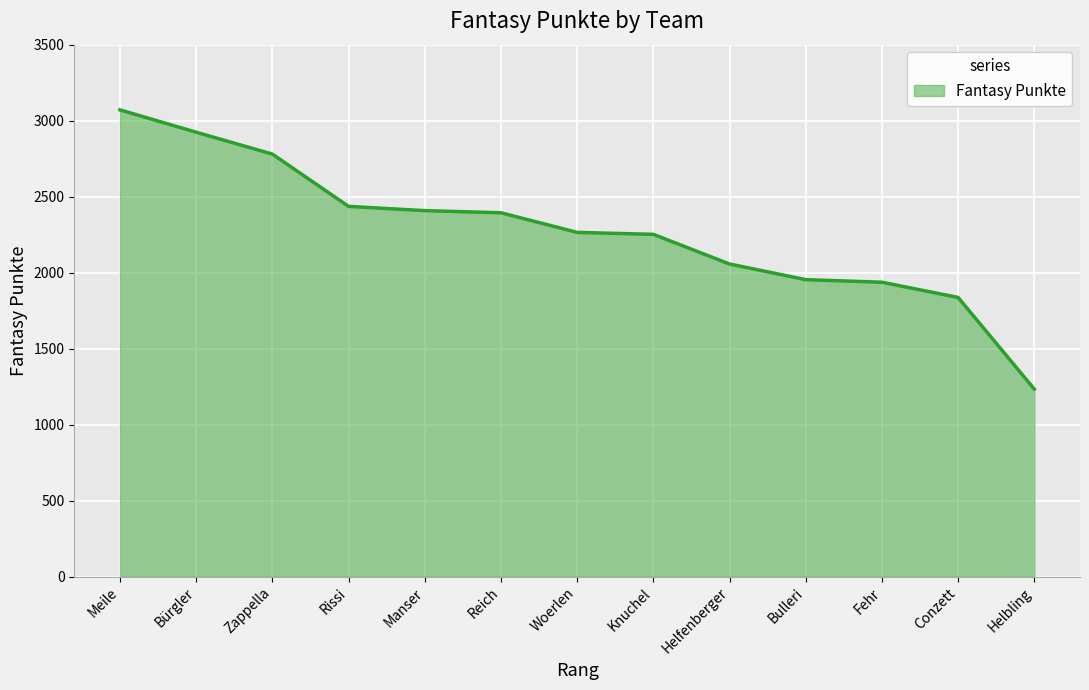

What is the sum of the values at Woerlen and Manser?

4673